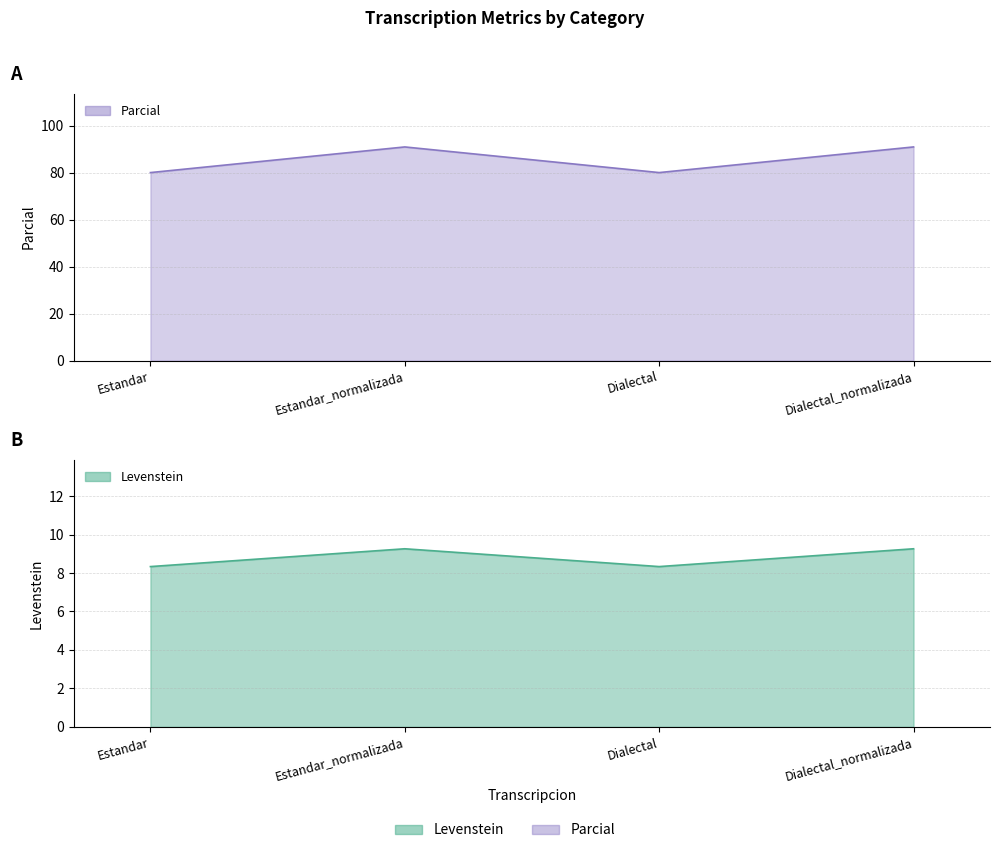

Reading right to left, list all the values displayed in this chart.

Levenstein: 9.3	8.3	9.3	8.3
Parcial: 90.9	80.0	90.9	80.0